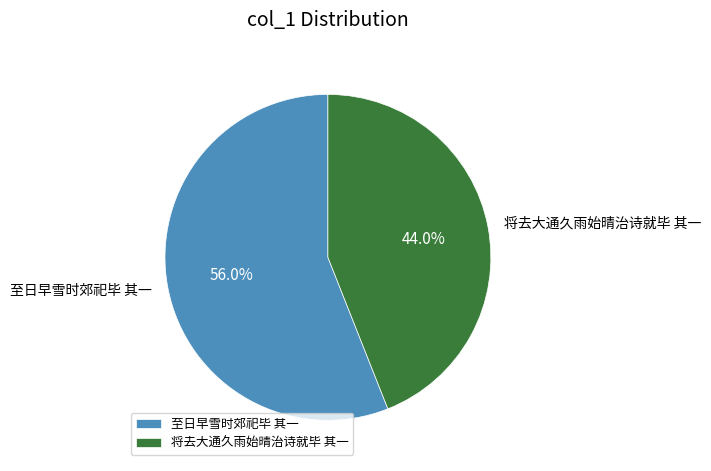

How many segments does this pie chart have?

2